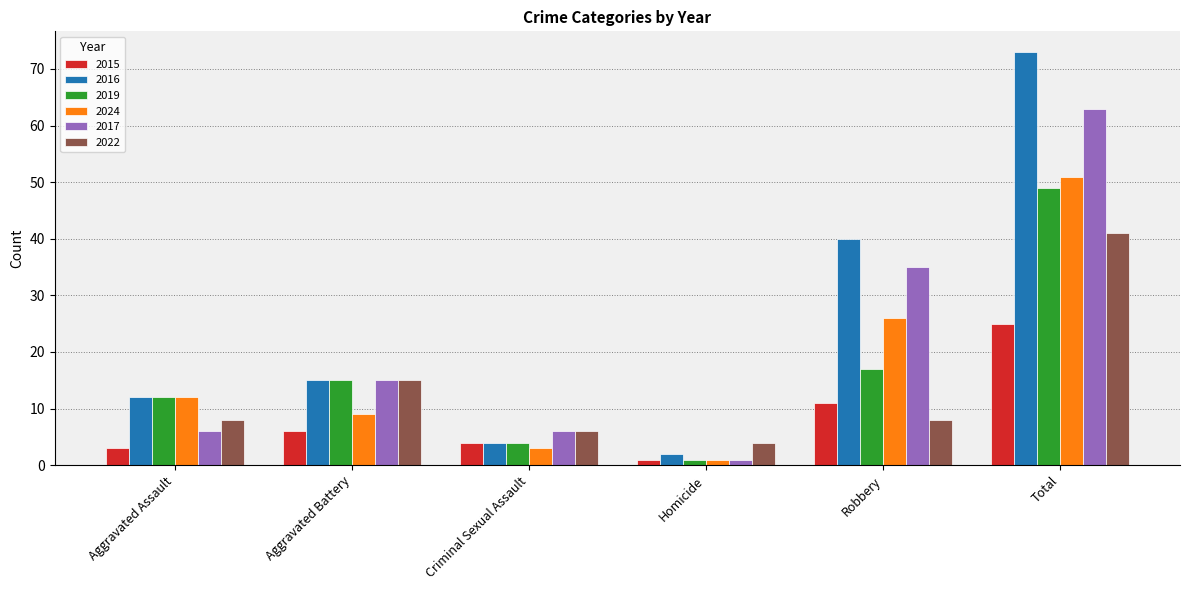

What is the label of the 6th bar from the left?

Total